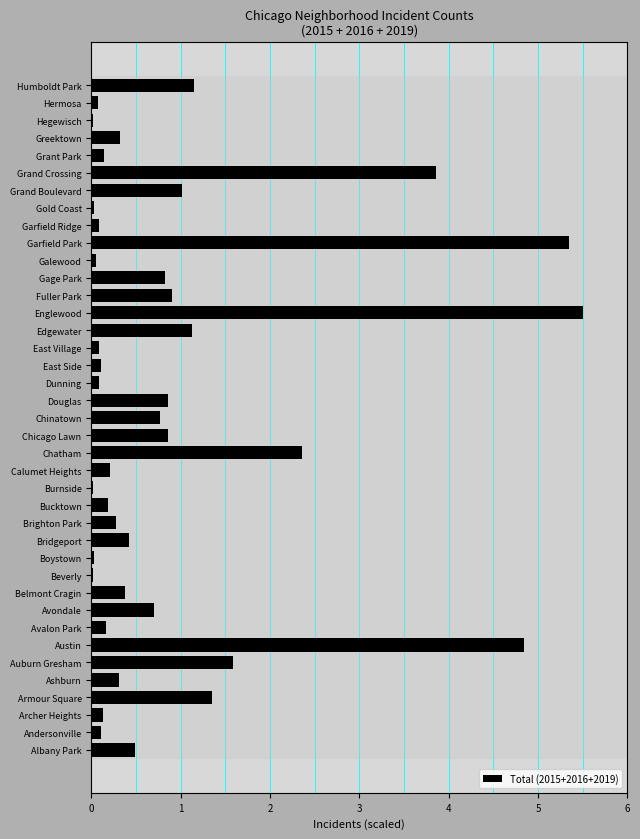

Is it true that the value at Austin is 1.8?

False